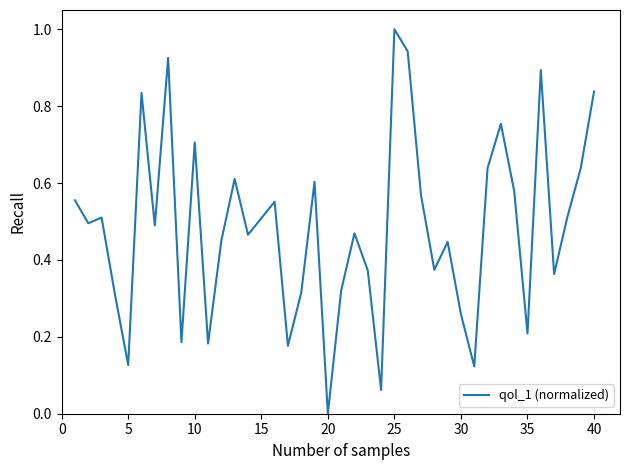

What is the maximum value shown in the chart?

1.0